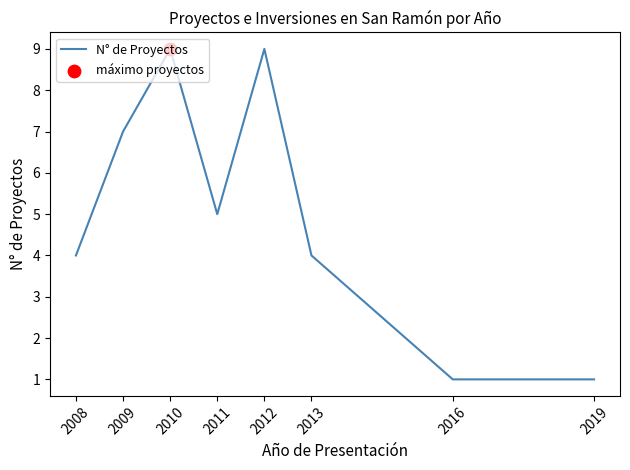

Which has a higher value, 2013 or 2010?

2010